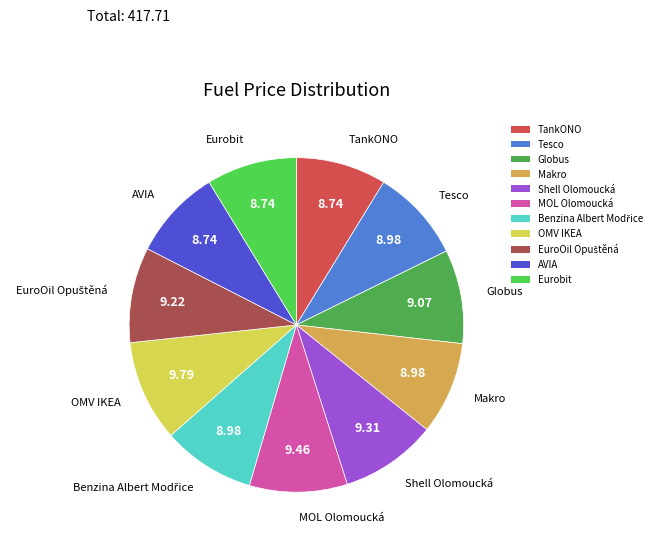

Does any single category account for the majority?

No